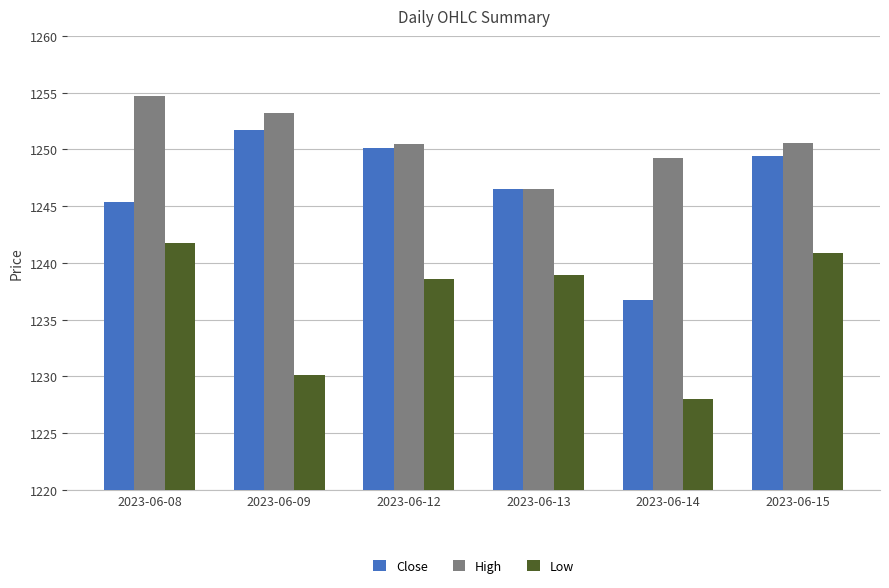

The value of Close at 2023-06-15 is 1249.4. True or false?

True